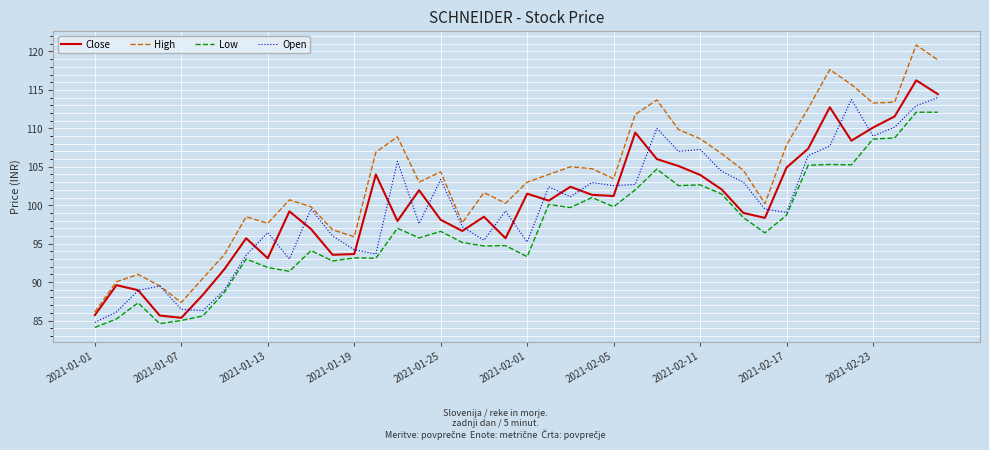

List the series in order of their peak value, highest first.

High, Close, Open, Low